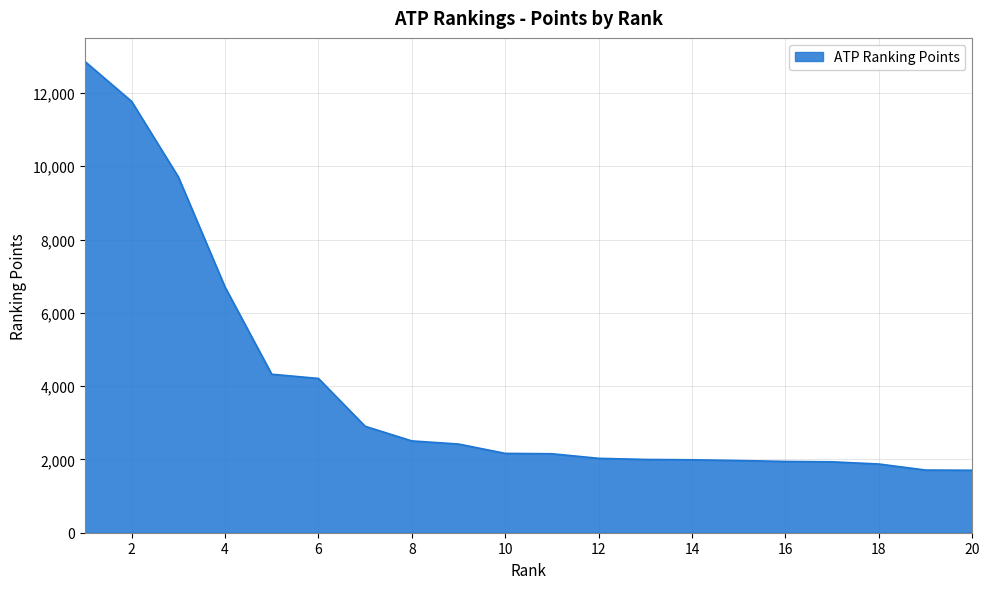

What is the difference between the maximum and minimum values?

11155